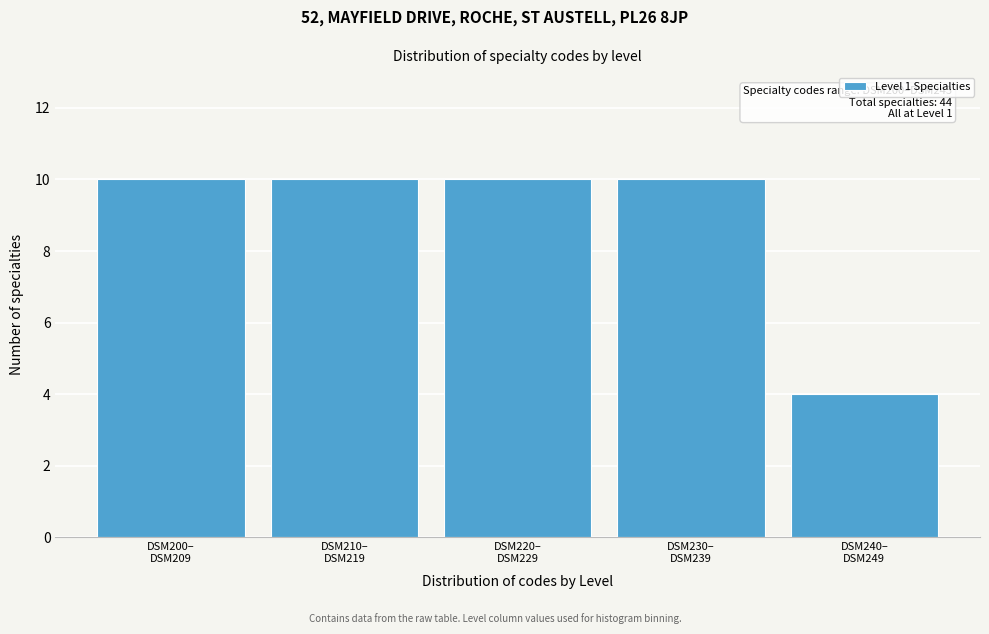

Reading right to left, list all the values displayed in this chart.

4	10	10	10	10